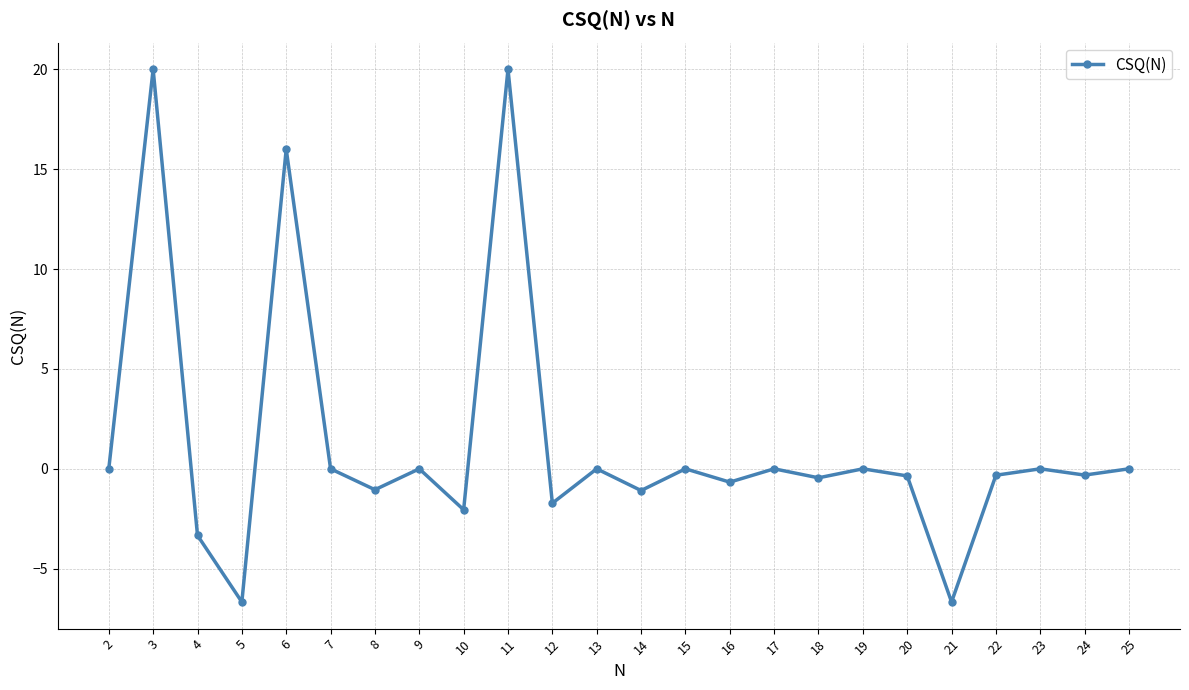

What is the maximum value shown in the chart?

20.0